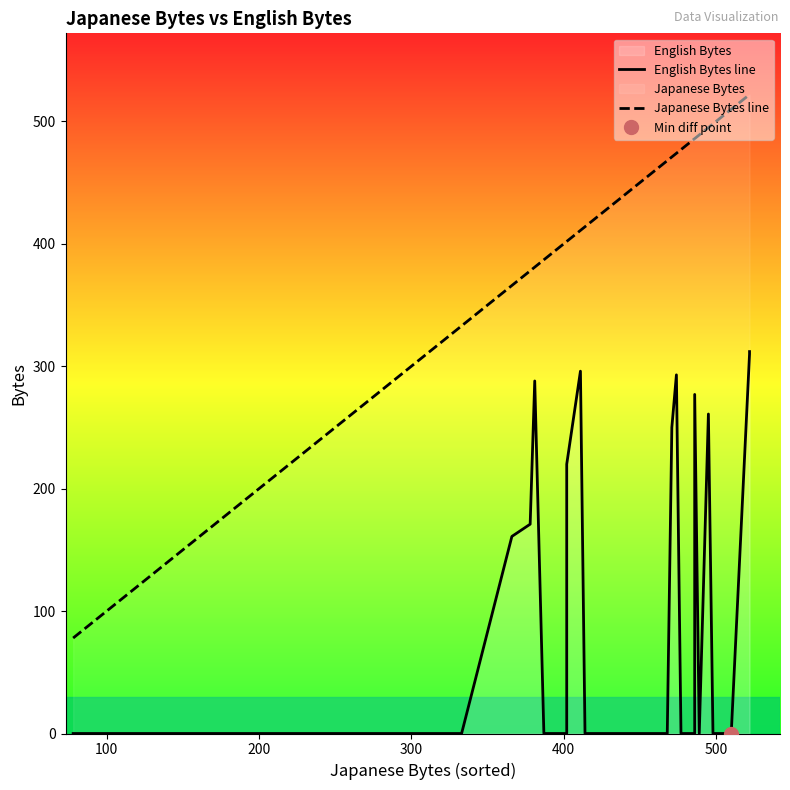

True or false: English Bytes line has more than 0 interior local peaks.

True